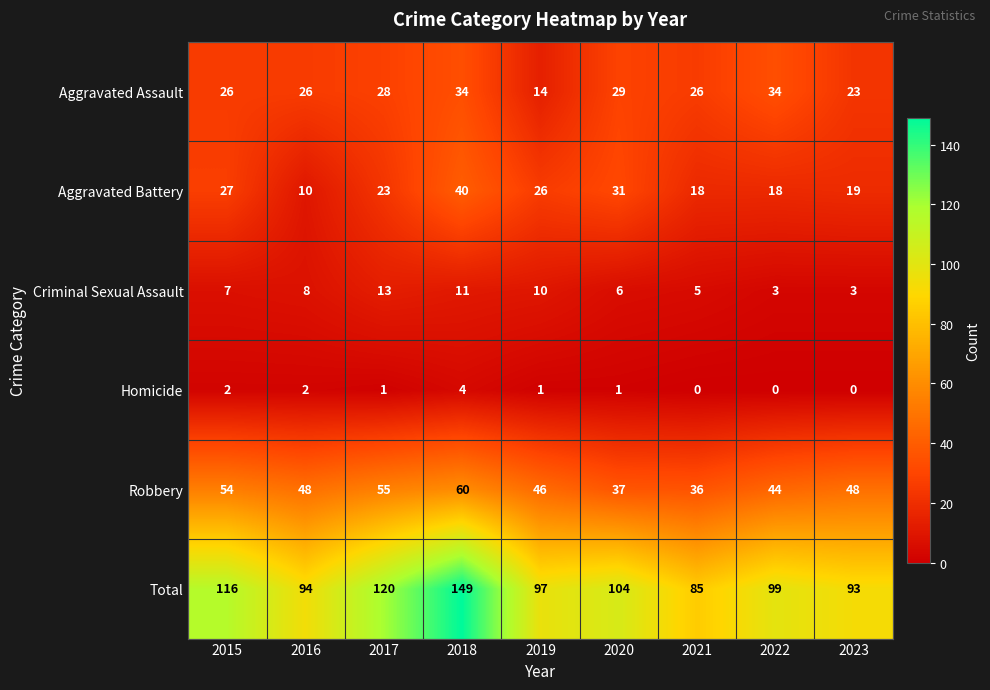

At 2021, list the series in order from largest to smallest.

Total, Robbery, Aggravated Assault, Aggravated Battery, Criminal Sexual Assault, Homicide